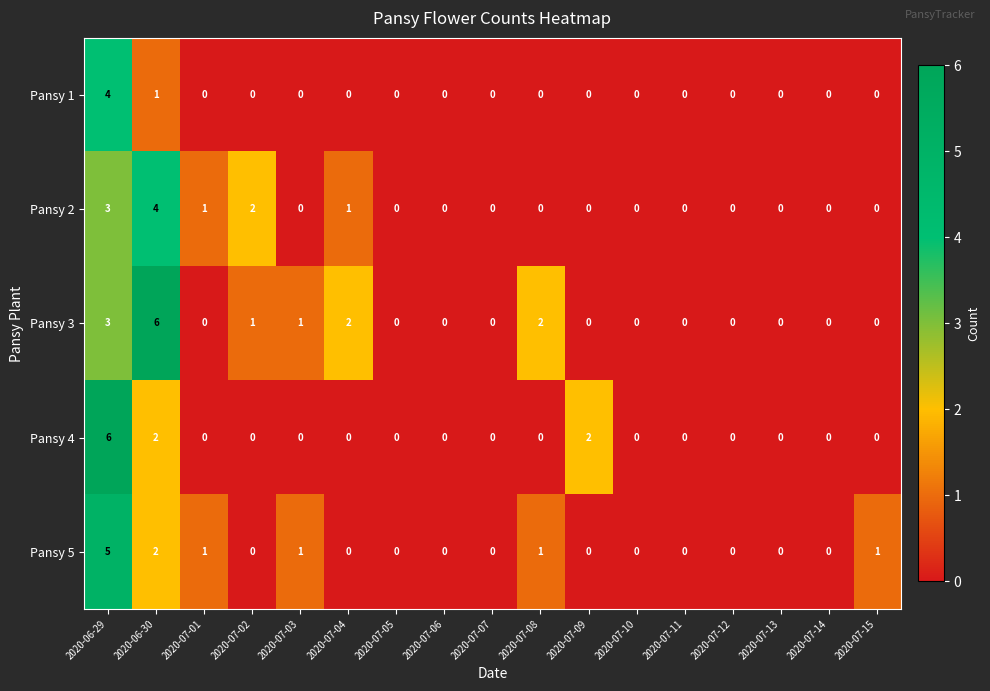

What is the greatest value displayed?

6